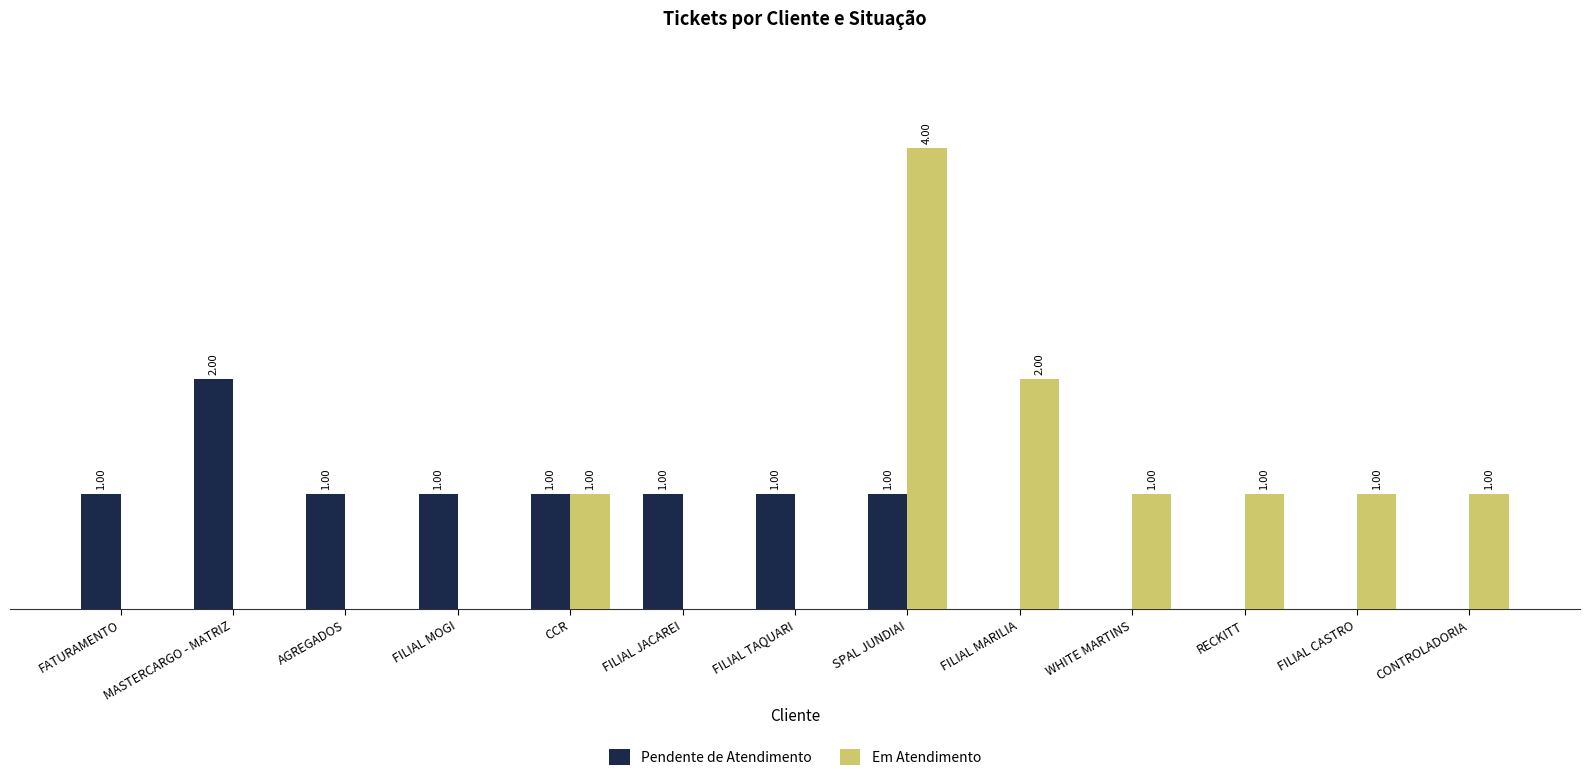

Is the value of Pendente de Atendimento at AGREGADOS greater than the value of Em Atendimento at MASTERCARGO - MATRIZ?

Yes